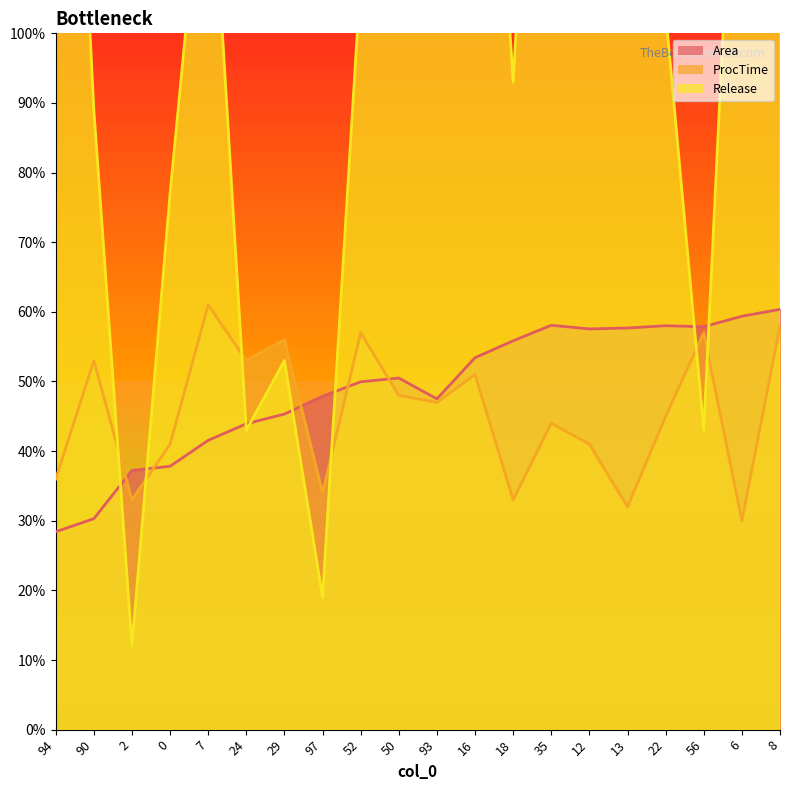

At which label does Release reach its minimum?

2